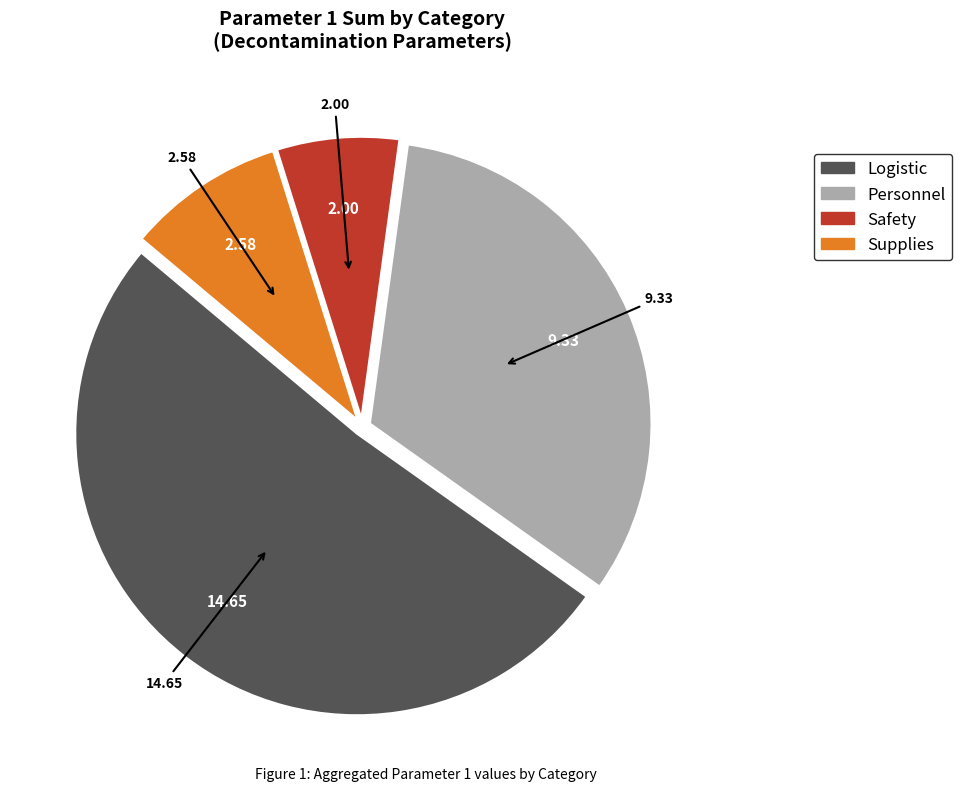

Which category has the smallest portion of the pie?

Safety